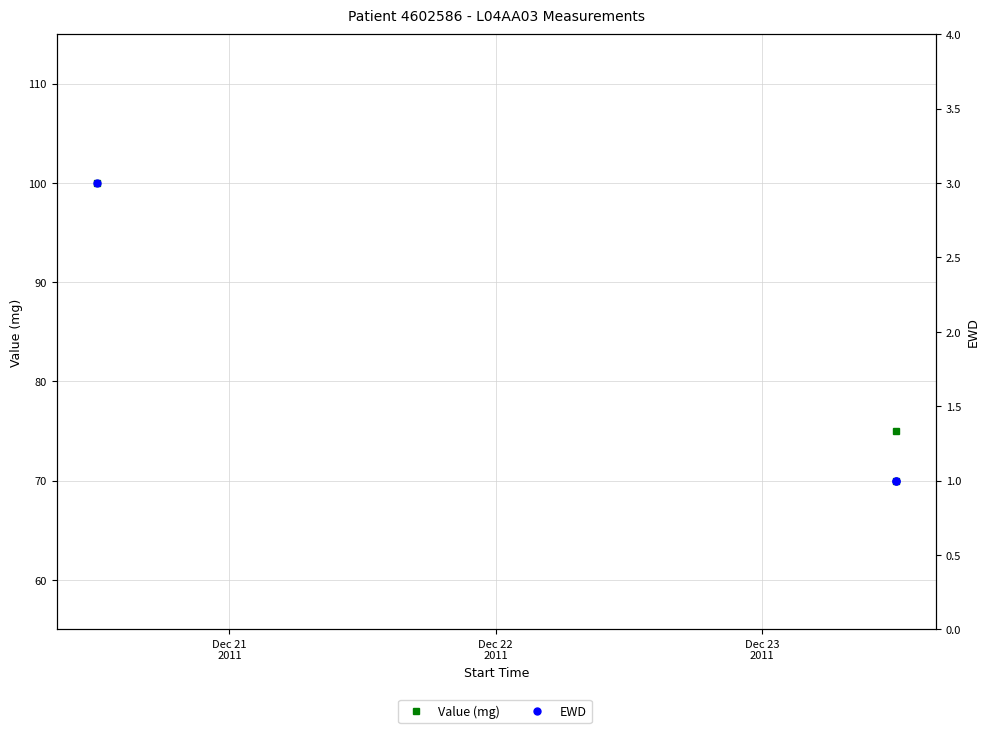

Which series changed the most between Dec 22
2011 and Dec 23
2011?

Value (mg)